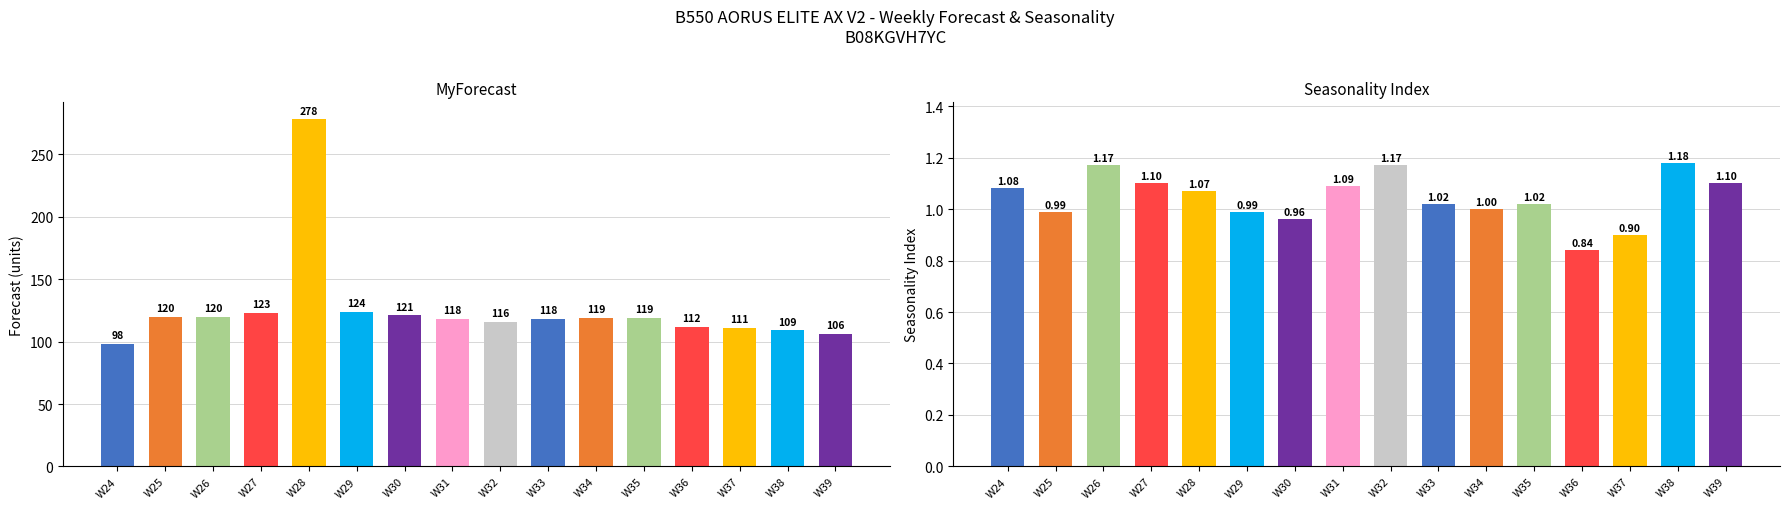

What value does the MyForecast series have at W25?

120.0